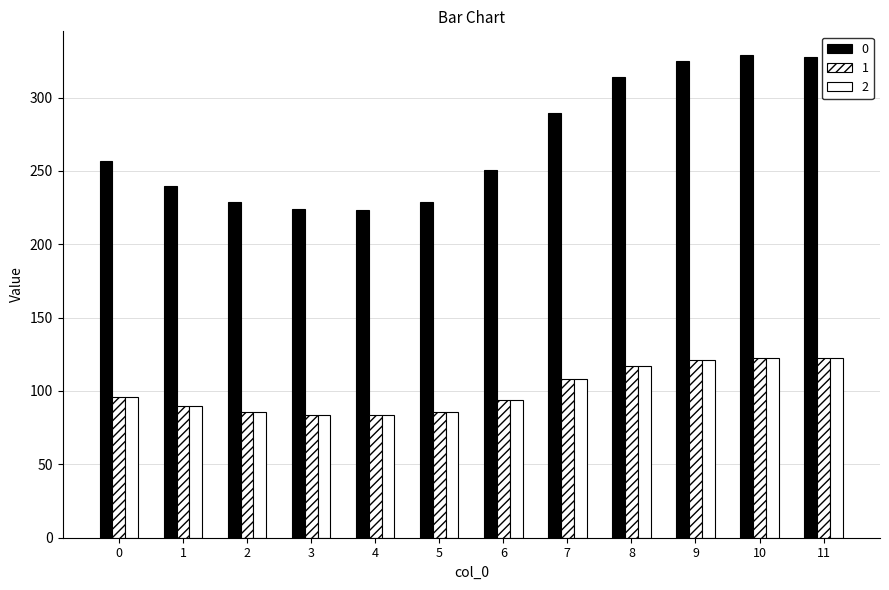

How many distinct data groups are displayed?

3